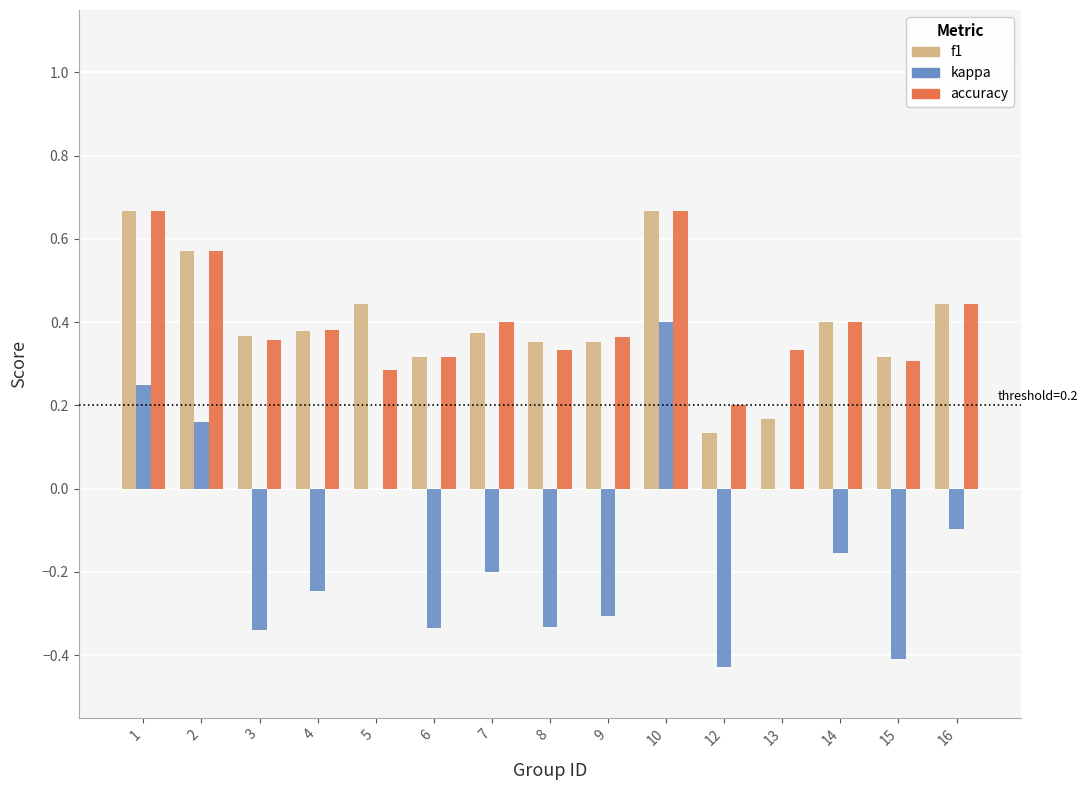

At which category is the sum across all series the highest?

10